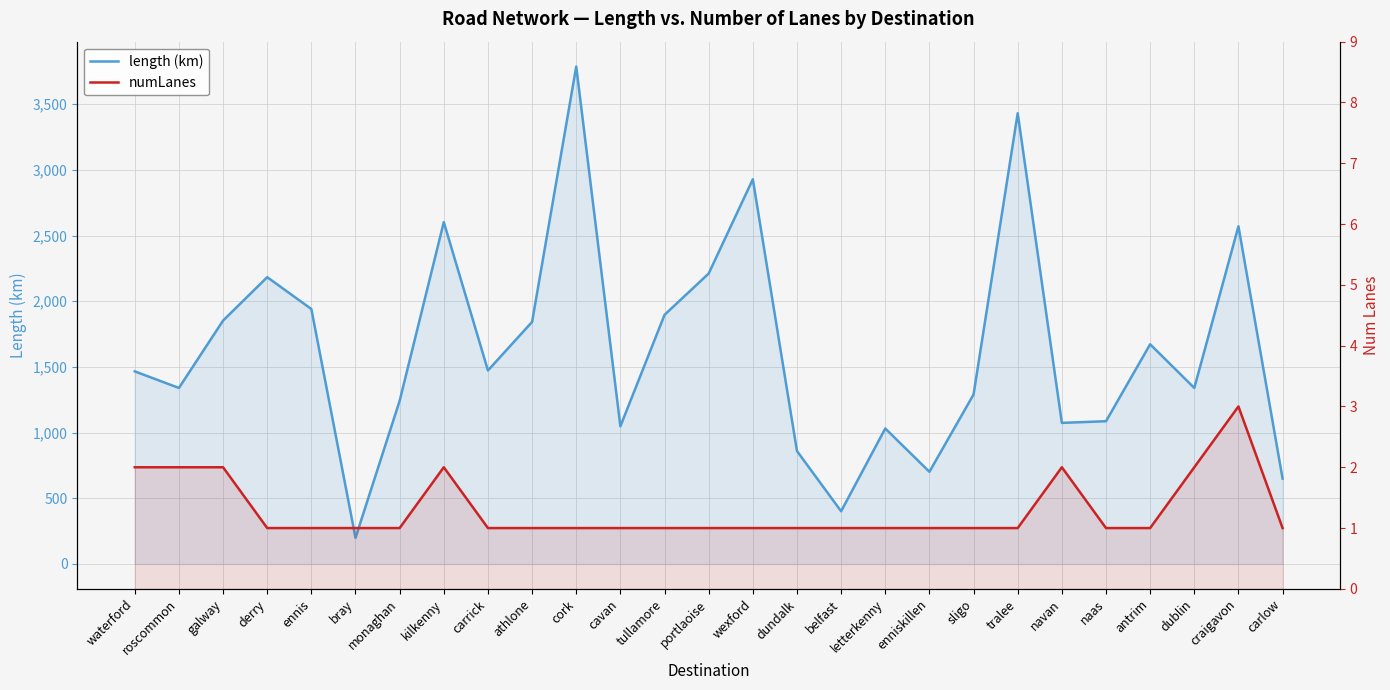

How many data points in length (km) are above 1466?

14